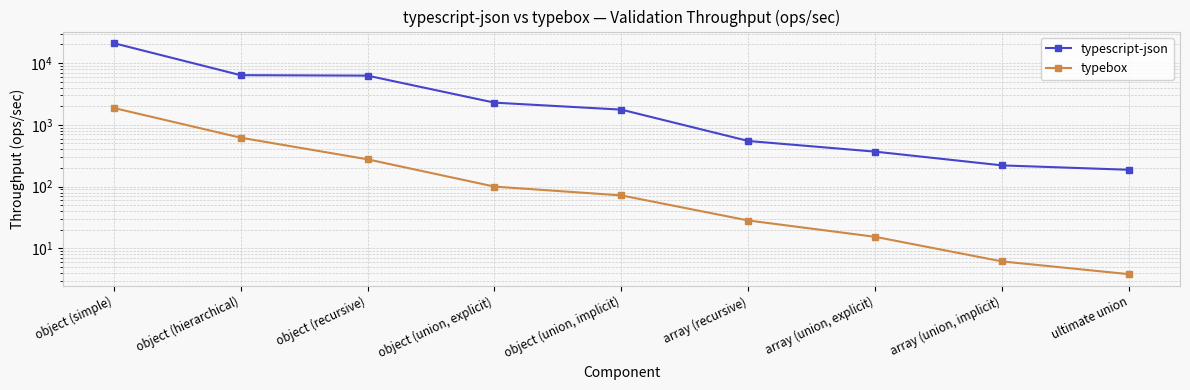

What is the difference between the highest and lowest values at object (union, implicit)?

1689.9